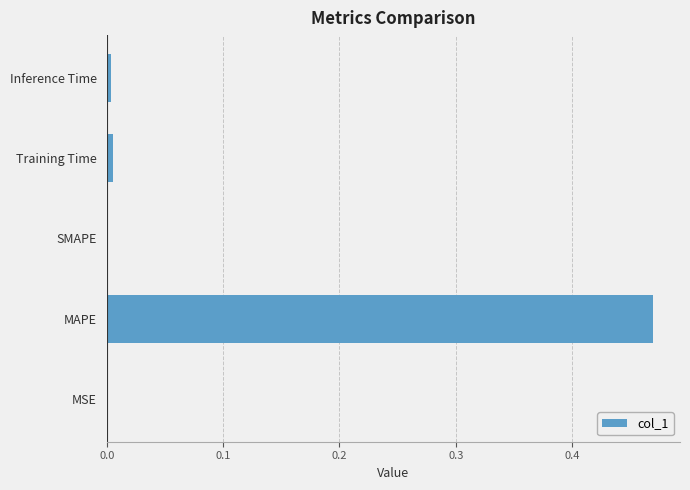

True or false: the data shows 0.0 at MSE.

True